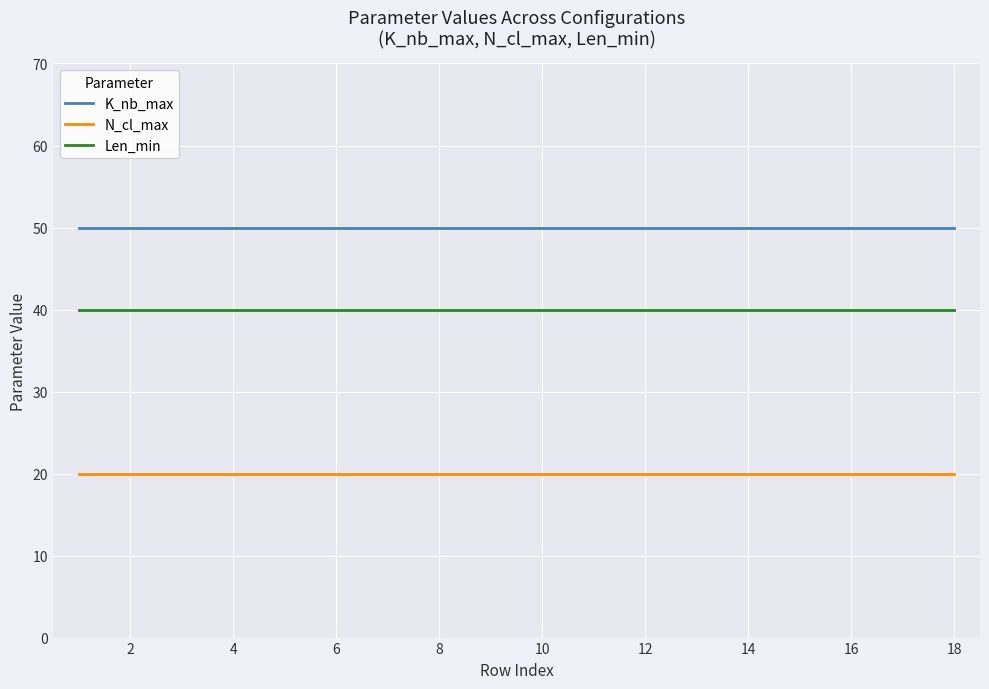

True or false: Len_min and K_nb_max intersect in this chart.

False